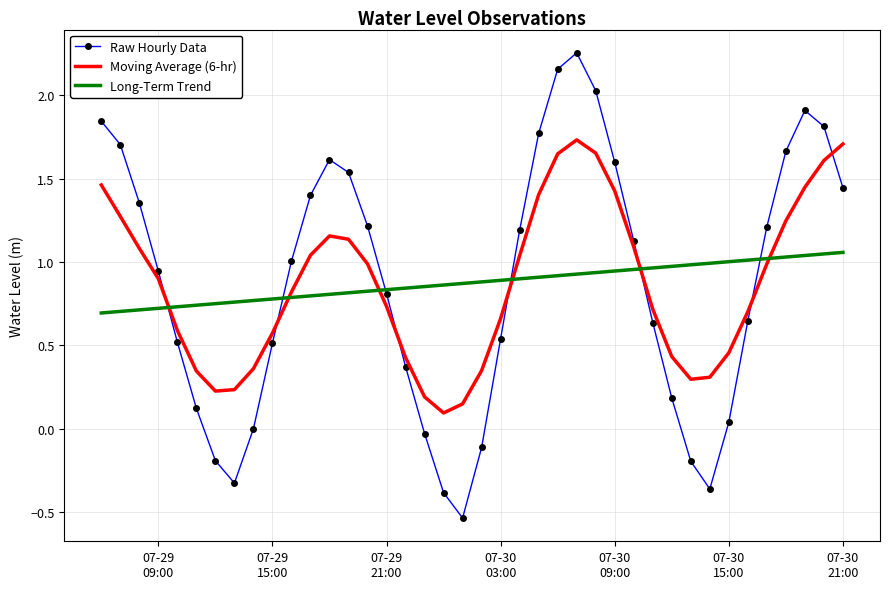

List the series in order of their peak value, highest first.

Raw Hourly Data, Moving Average (6-hr), Long-Term Trend